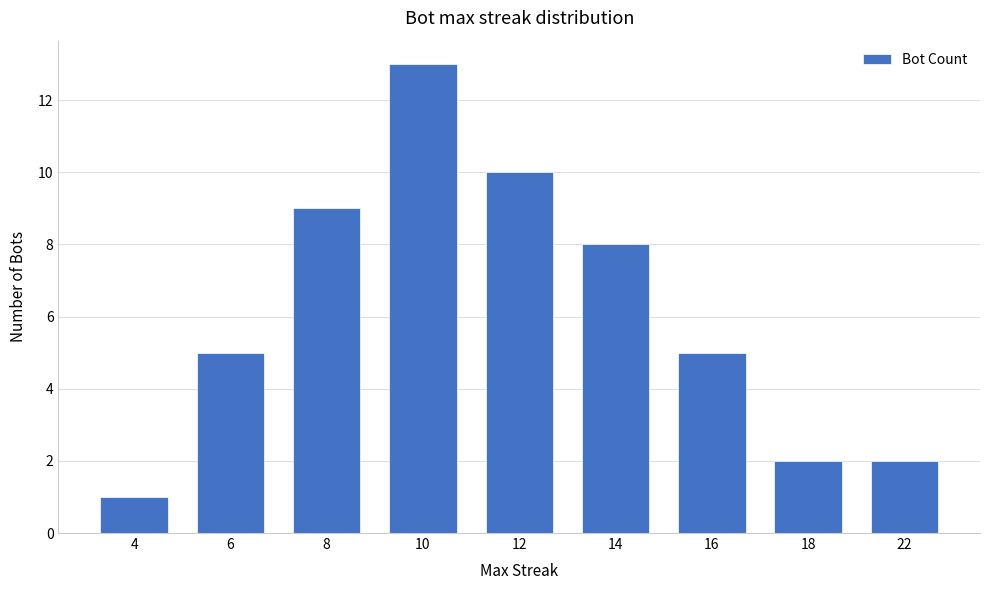

What is the minimum value shown in the chart?

1